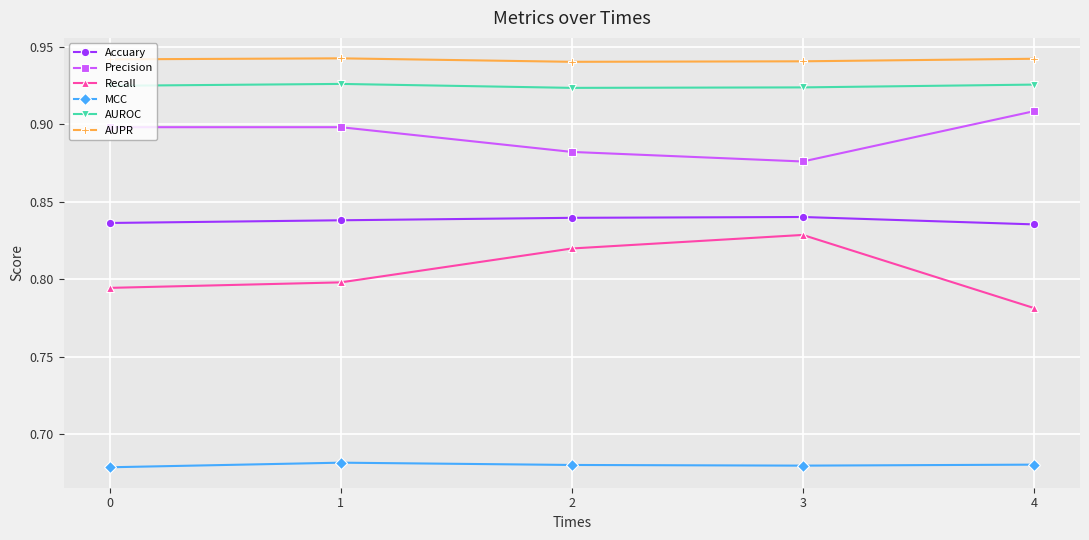

What is the sum of the Recall values at 0 and 3?

1.6